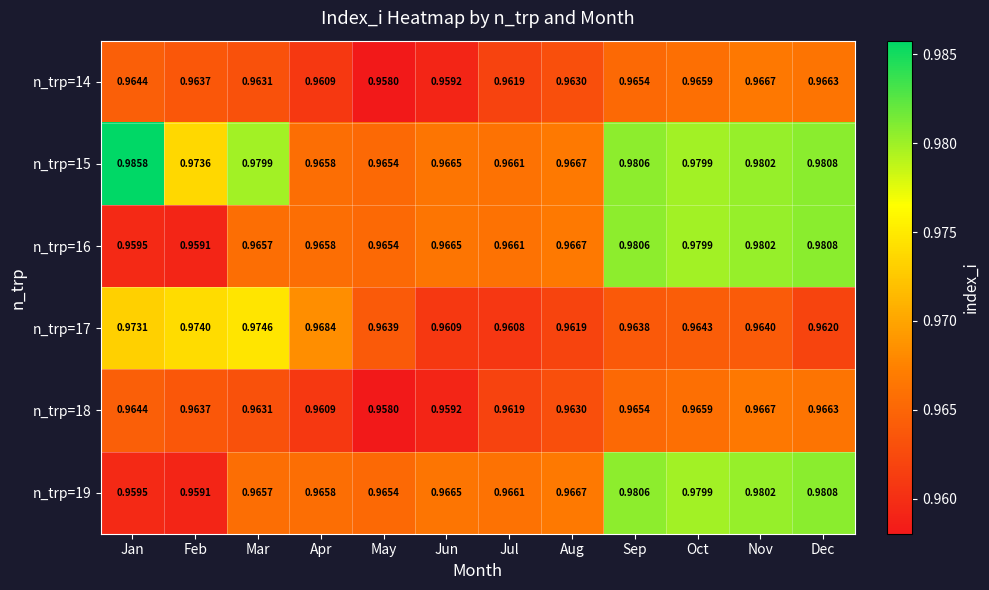

List the labels in order of n_trp=17 value, largest first.

Mar, Feb, Jan, Apr, Oct, Nov, May, Sep, Dec, Aug, Jun, Jul